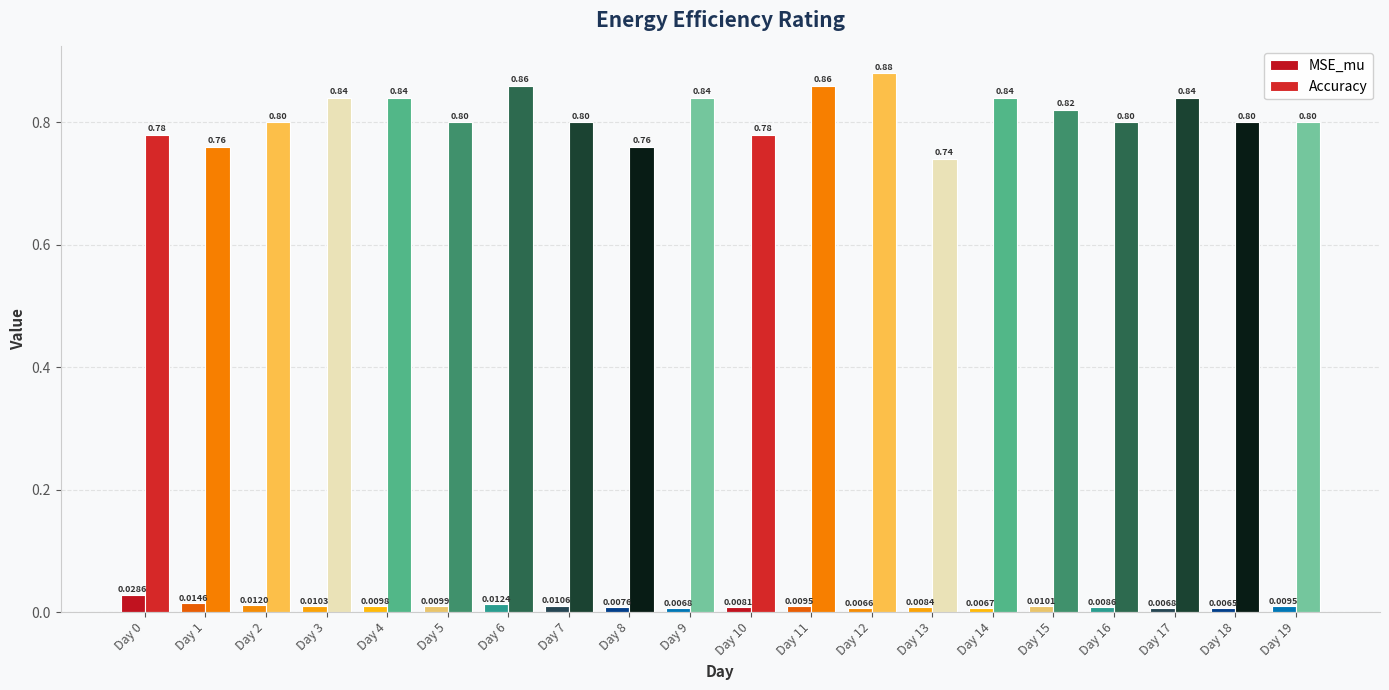

Reading left to right, extract all data points from this chart.

MSE_mu: 0.0	0.0	0.0	0.0	0.0	0.0	0.0	0.0	0.0	0.0	0.0	0.0	0.0	0.0	0.0	0.0	0.0	0.0	0.0	0.0
Accuracy: 0.8	0.8	0.8	0.8	0.8	0.8	0.9	0.8	0.8	0.8	0.8	0.9	0.9	0.7	0.8	0.8	0.8	0.8	0.8	0.8